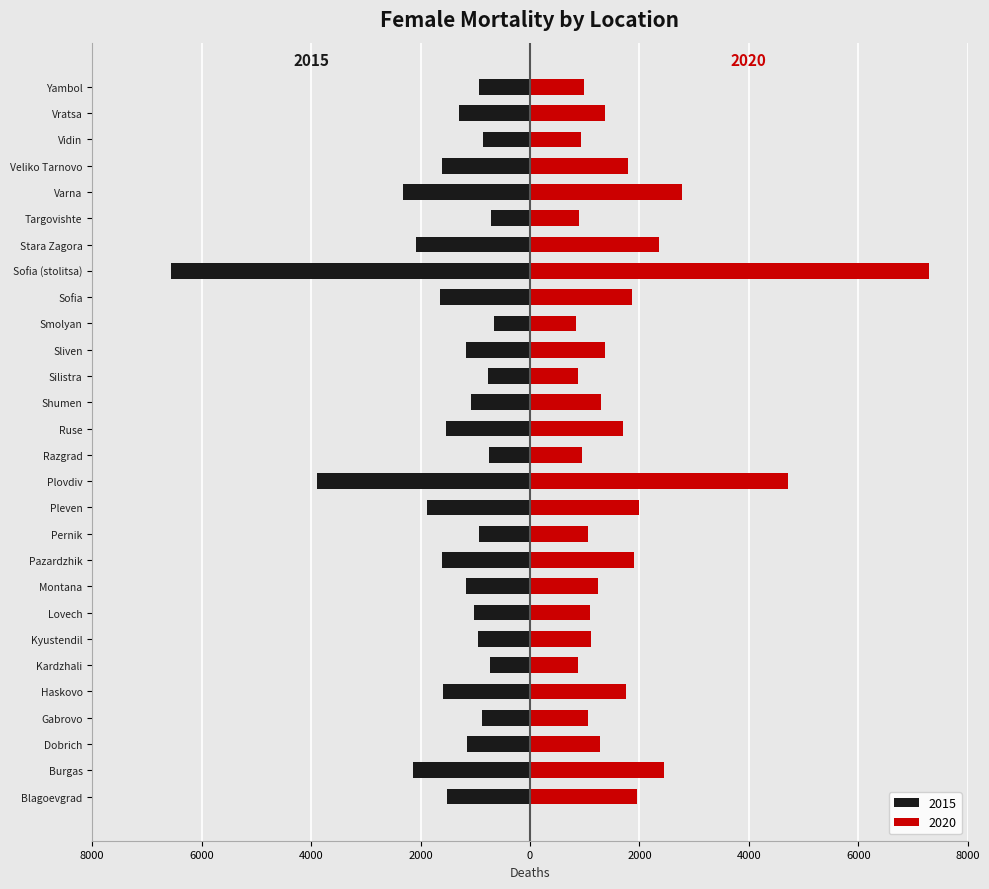

Reading left to right, transcribe all the data shown in this chart.

2015: -1523	-2133	-1154	-885	-1581	-739	-945	-1014	-1177	-1604	-939	-1891	-3901	-743	-1532	-1081	-771	-1168	-663	-1649	-6564	-2078	-704	-2327	-1608	-856	-1301	-939
2020: 1961	2455	1273	1057	1746	875	1116	1097	1252	1909	1069	1998	4723	945	1705	1292	886	1364	834	1872	7288	2363	890	2785	1790	928	1377	982